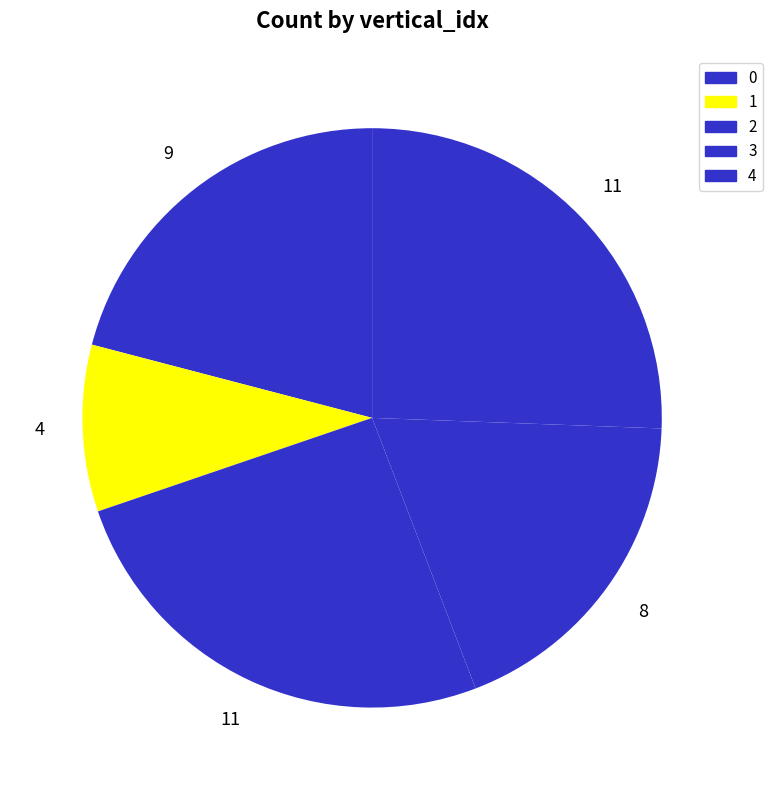

How many segments does this pie chart have?

5